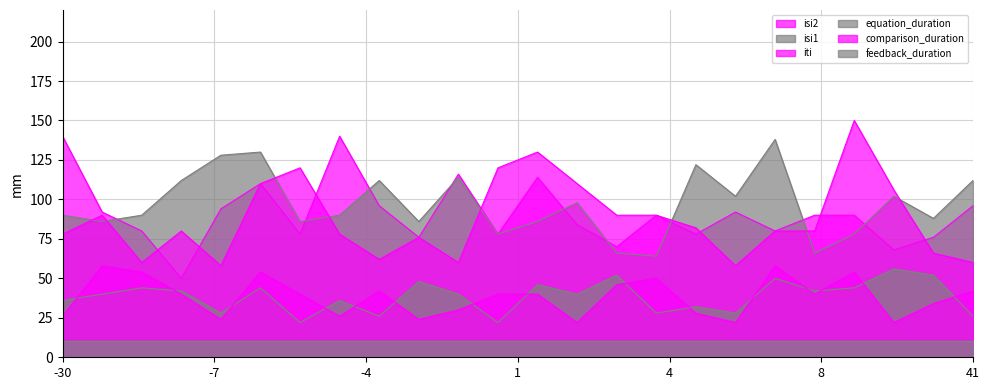

The isi2 series shows 92 at -25. True or false?

True